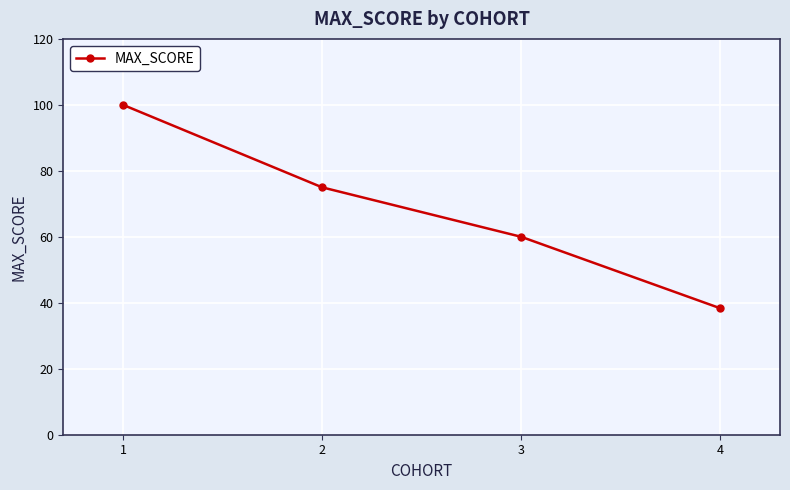

What is the ratio of the value at 4 to the value at 1?

0.4